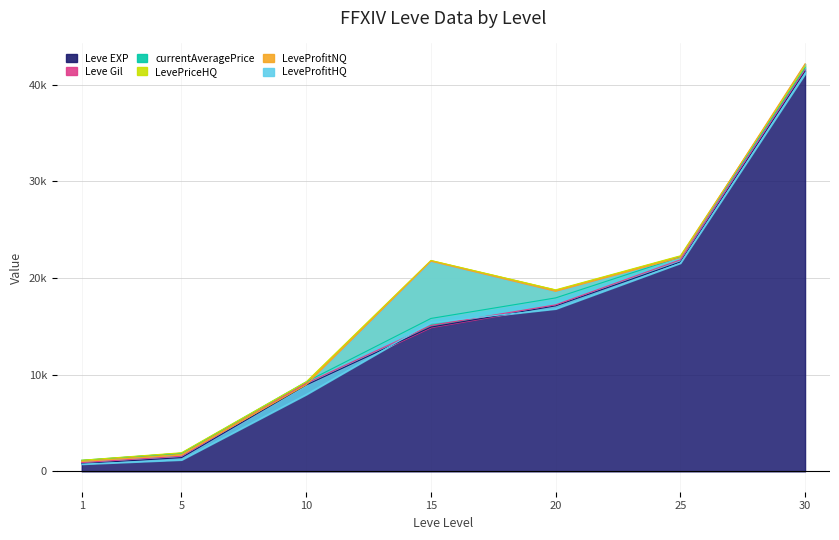

Reading left to right, extract all data points from this chart.

Leve EXP: 1=800.0	5=1420.0	10=8930.0	15=14920.0	20=17120.0	25=21650.0	30=41410.0
Leve Gil: 1=113.0	5=140.0	10=169.0	15=172.0	20=101.0	25=229.0	30=175.0
currentAveragePrice: 1=233.3	5=311.0	10=157.5	15=723.7	20=719.1	25=289.4	30=183.3
LevePriceHQ: 1=0.0	5=50.0	10=0.0	15=6000.0	20=834.3	25=125.5	30=154.5
LeveProfitNQ: 1=-120.3	5=-234.3	10=-303.5	15=-84.5	20=-159.0	25=-169.7	30=231.1
LeveProfitHQ: 1=-278.0	5=-498.0	10=-1003.4	15=-6344.0	20=-1804.3	25=-583.5	30=-1034.5